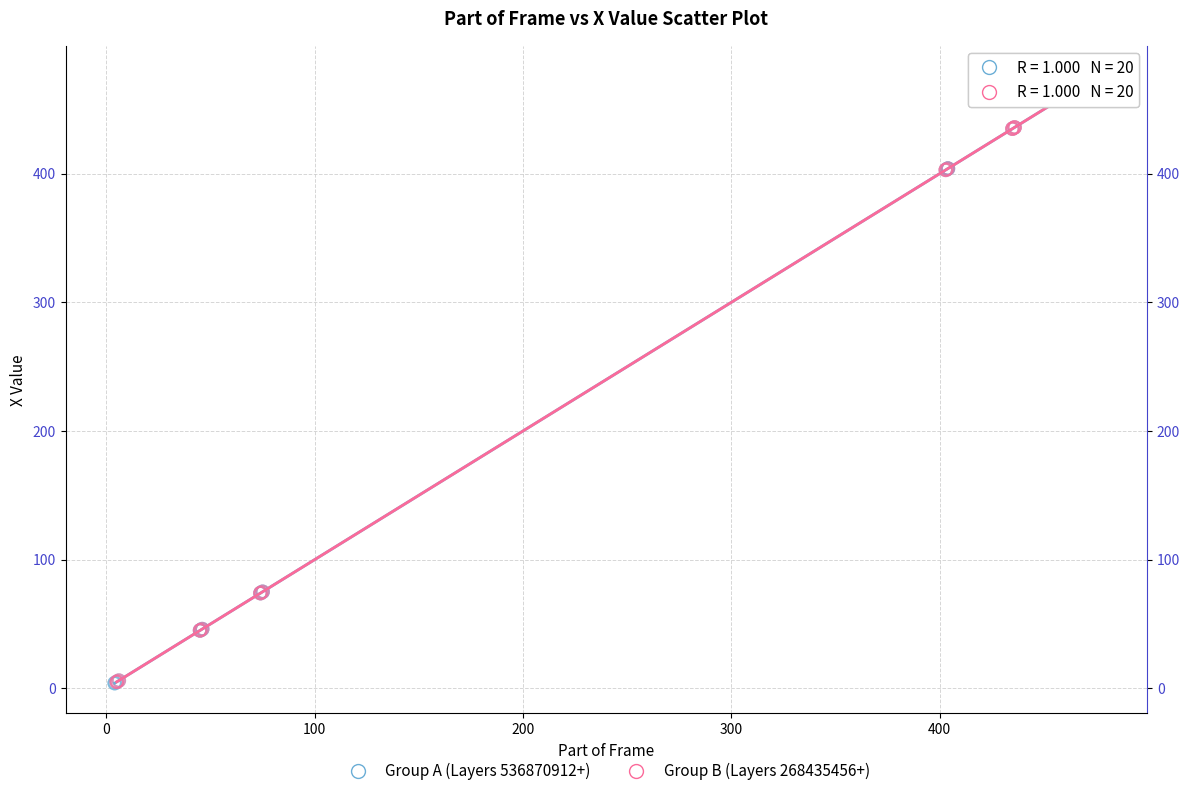

What are all the series names shown in the legend?

Group A (Layers 536870912+), Group B (Layers 268435456+)